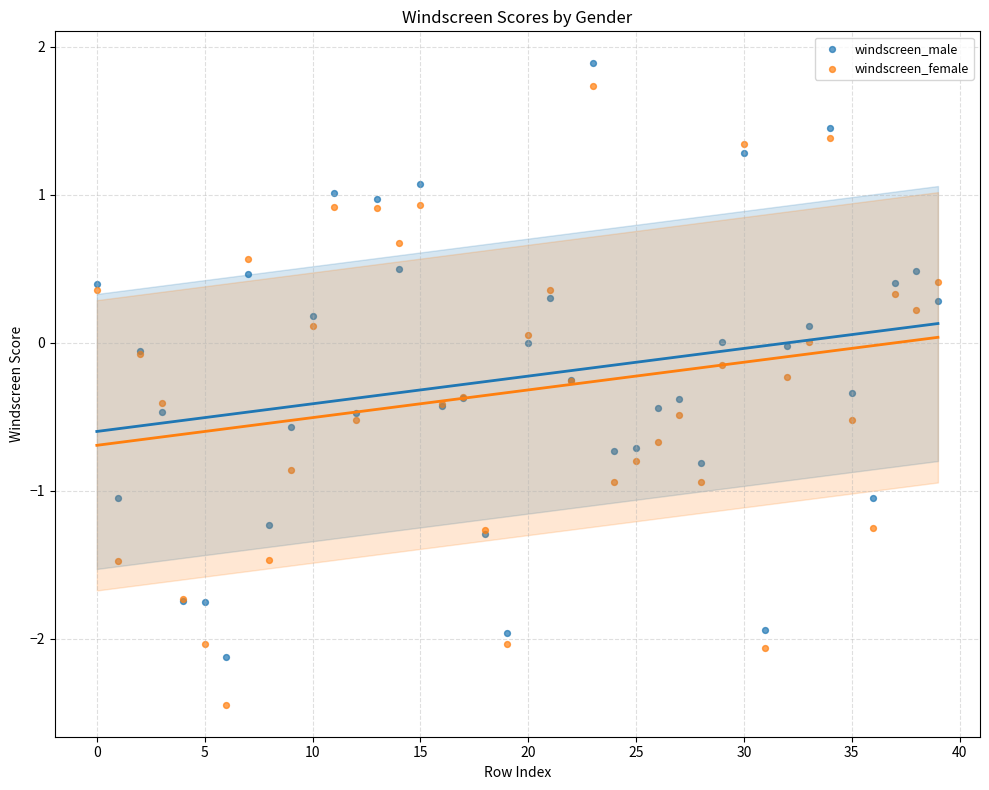

Which series has the largest Y range (max minus min)?

windscreen_female